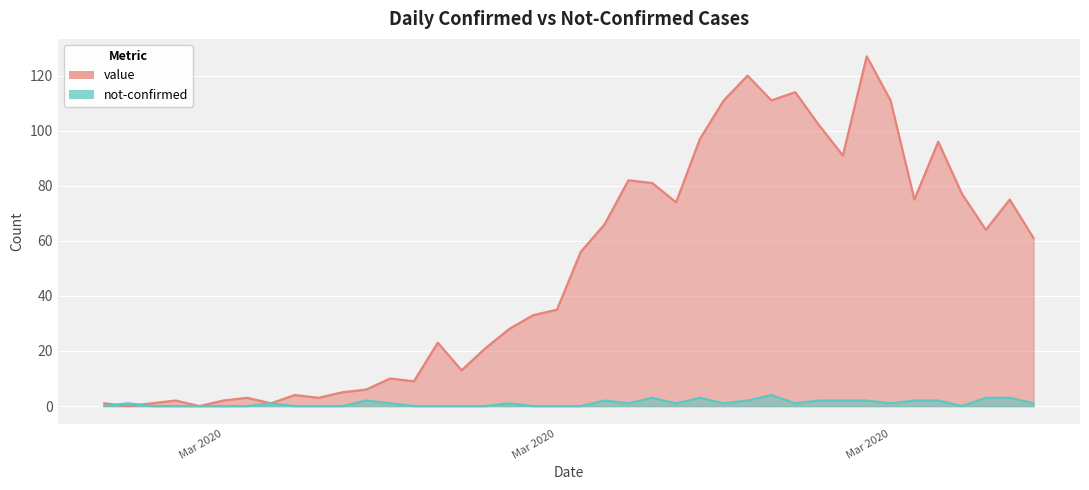

What are all the series names shown in the legend?

value, not-confirmed